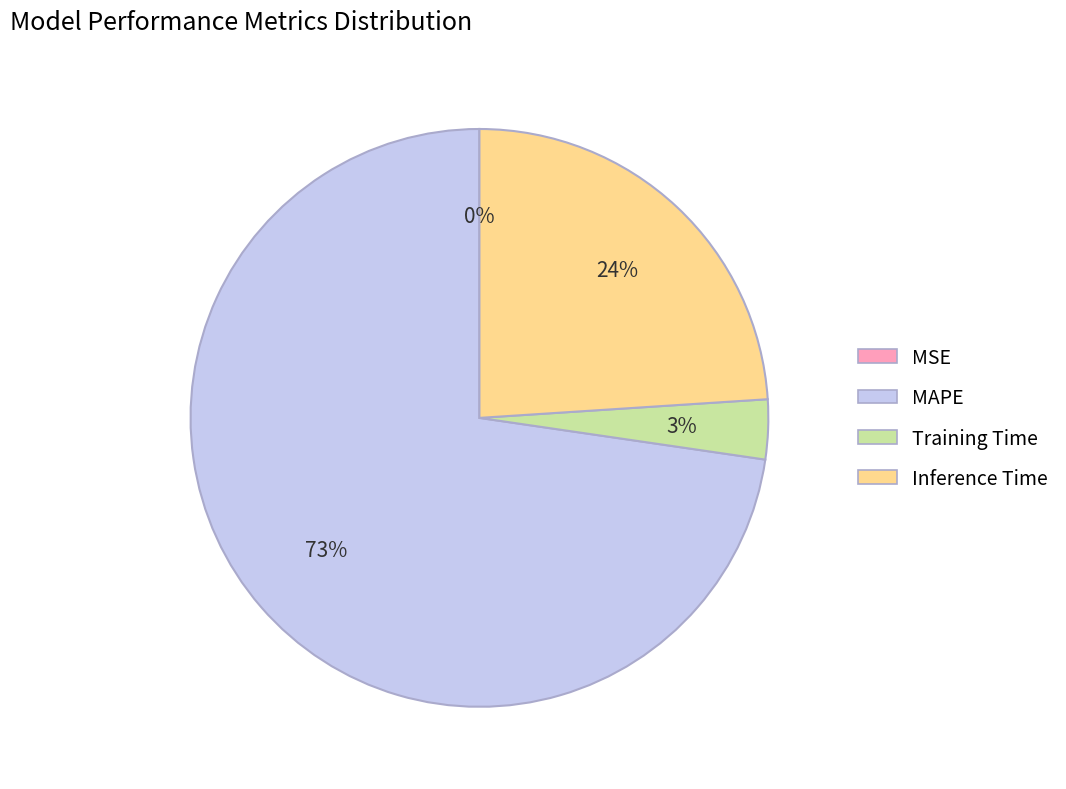

True or false: Training Time accounts for 3% of the total.

True